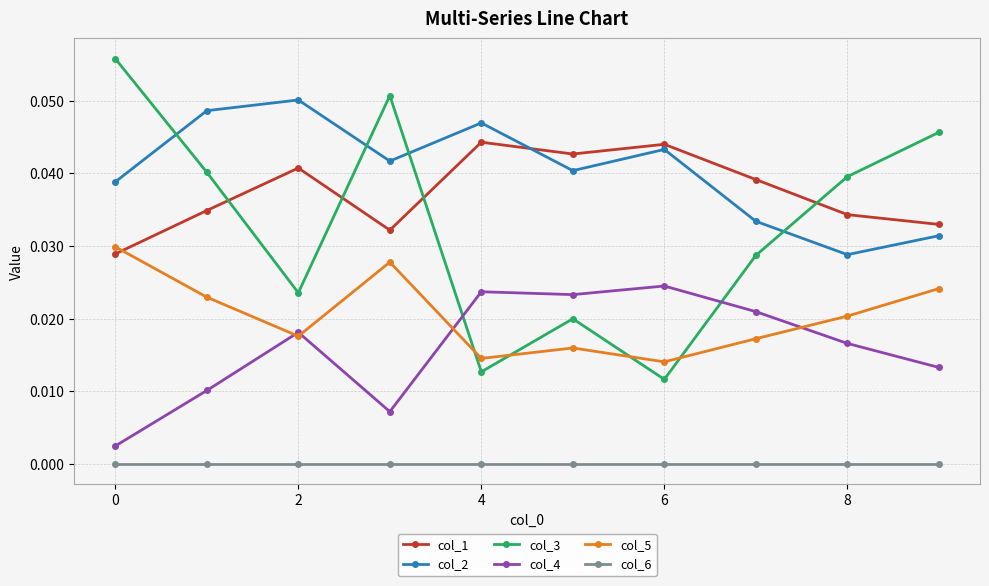

Which series ends up on top after the final intersection of col_4 and col_5?

col_5